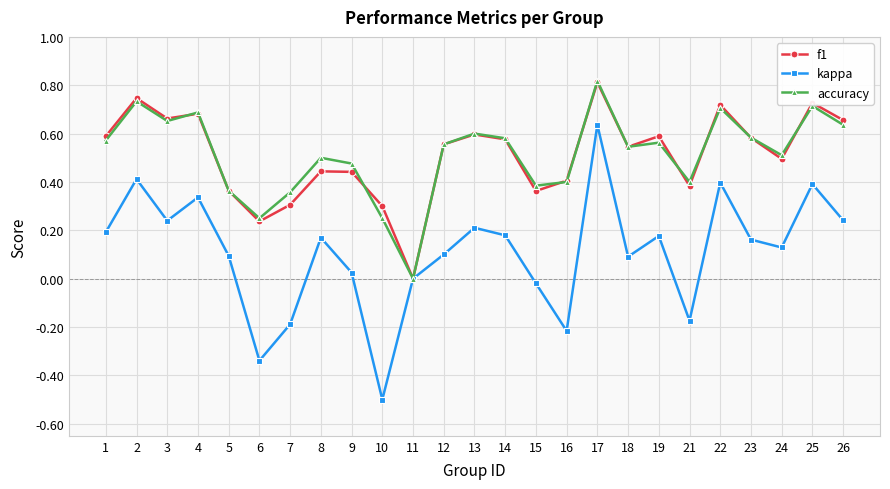

In kappa, how many points are lower than both neighbors (excluding endpoints)?

7